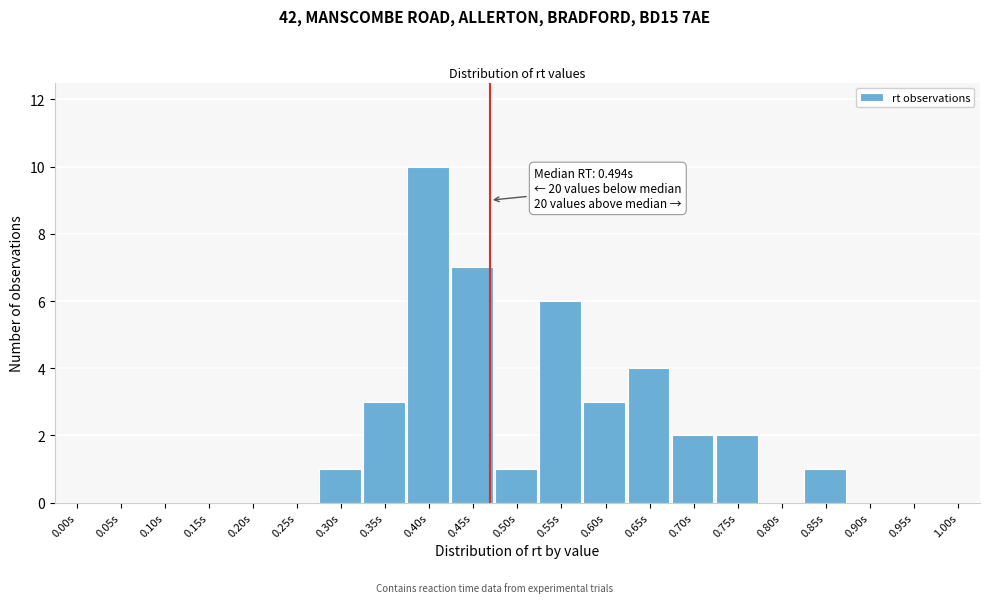

Reading left to right, what are all the values shown in this chart?

0.00s=0	0.05s=0	0.10s=0	0.15s=0	0.20s=0	0.25s=0	0.30s=1	0.35s=3	0.40s=10	0.45s=7	0.50s=1	0.55s=6	0.60s=3	0.65s=4	0.70s=2	0.75s=2	0.80s=0	0.85s=1	0.90s=0	0.95s=0	1.00s=0